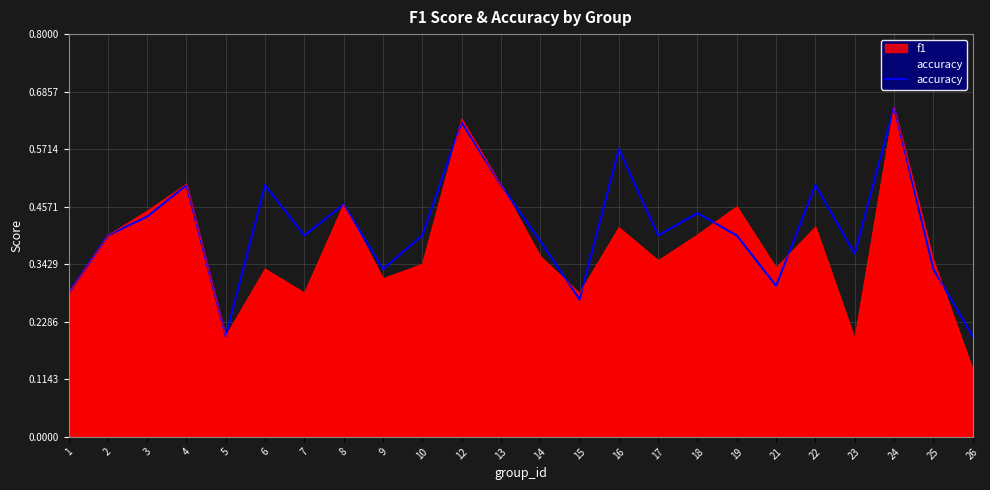

Which category has the highest value across all series?

24